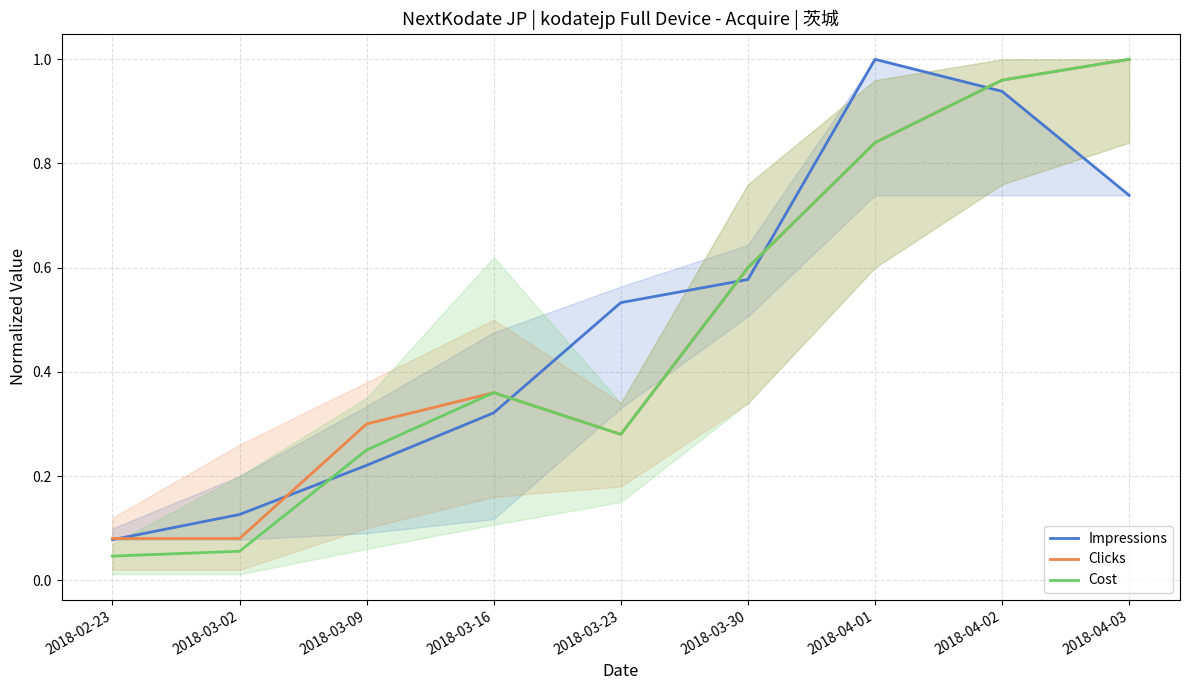

True or false: Impressions has a value of 0.1 at 2018-02-23.

True